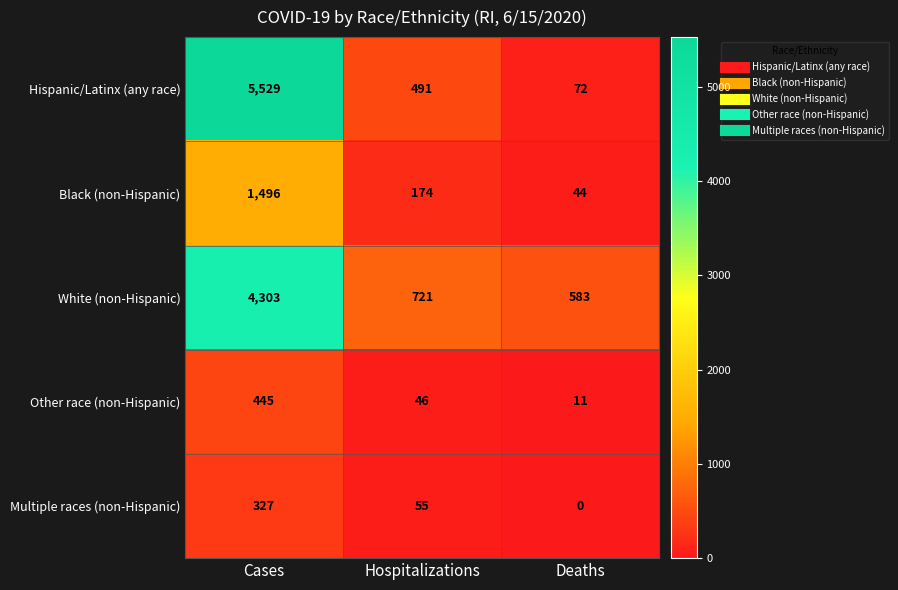

Which series changed the most between Hospitalizations and Deaths?

Hispanic/Latinx (any race)